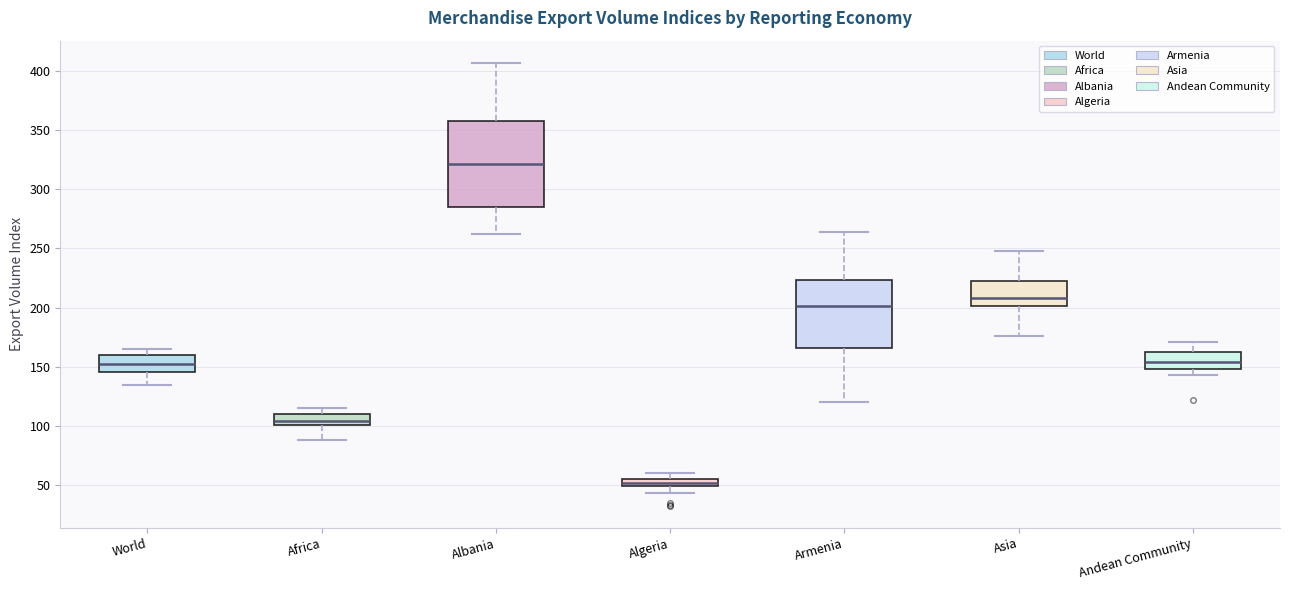

Where is the upper edge of the box for Armenia on the y-axis? The values are not printed on the chart, so give them approximately, as read against the axis.

225